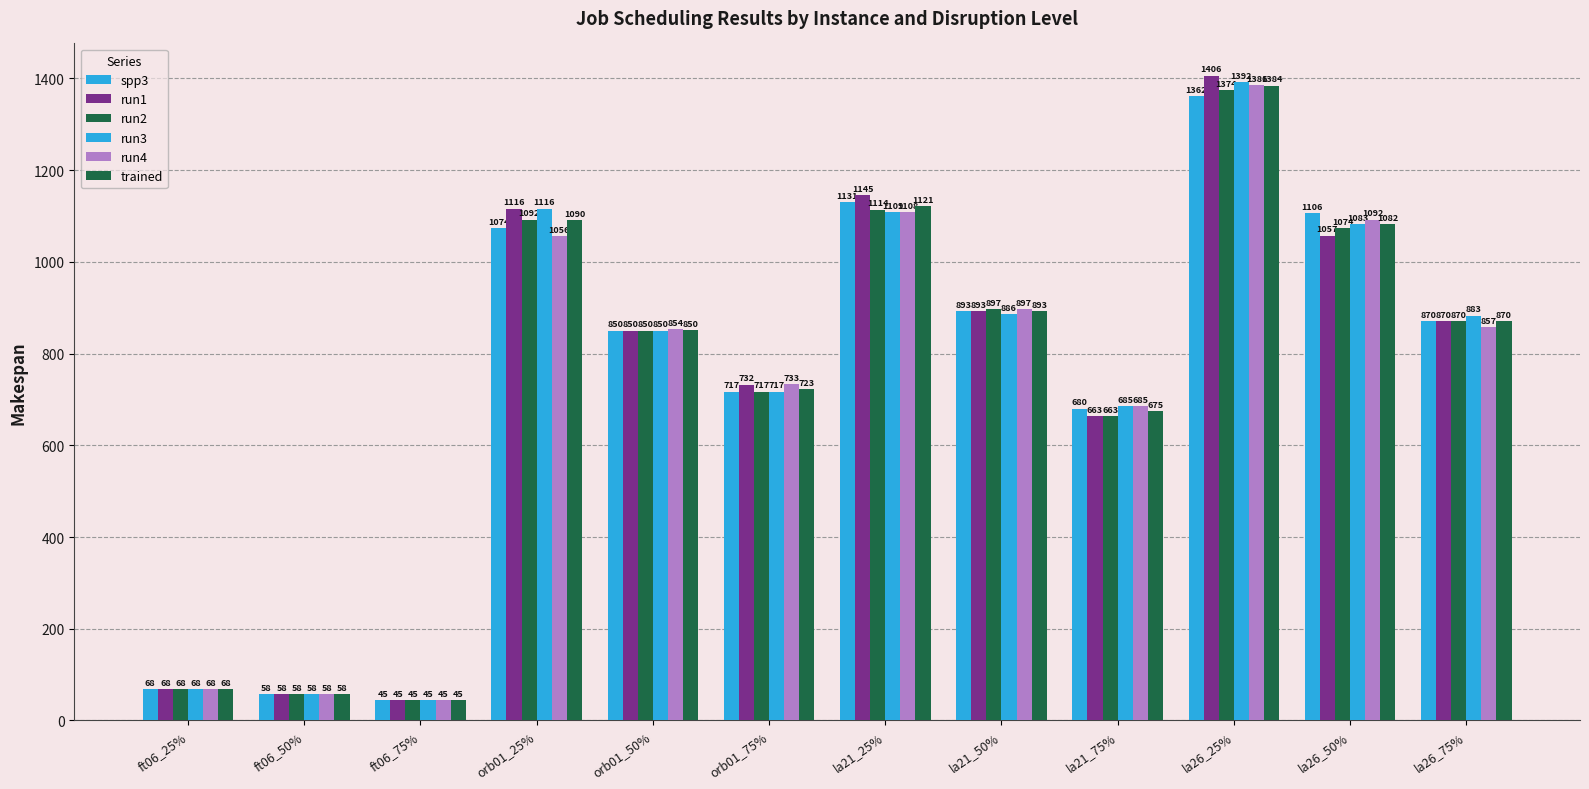

What is the value of the spp3 bar at the 5th from the left?

850.0